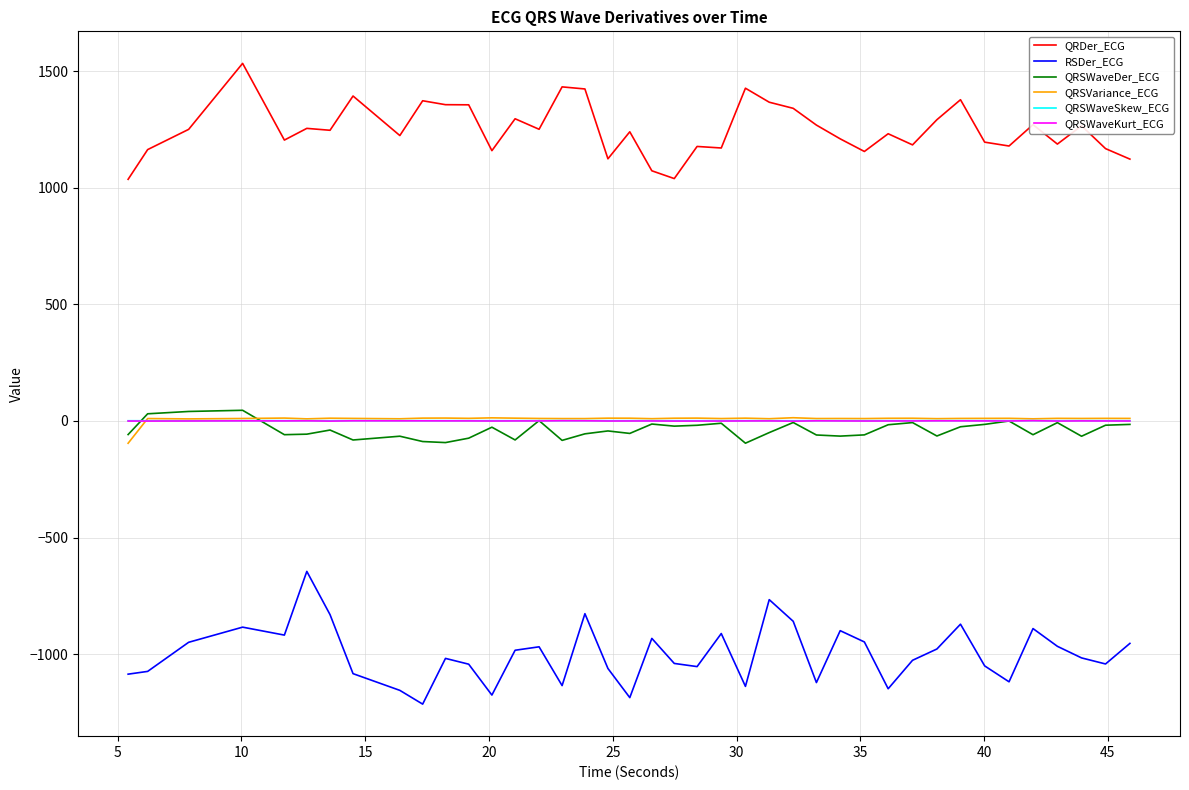

Which series has the largest total across all categories?

QRDer_ECG